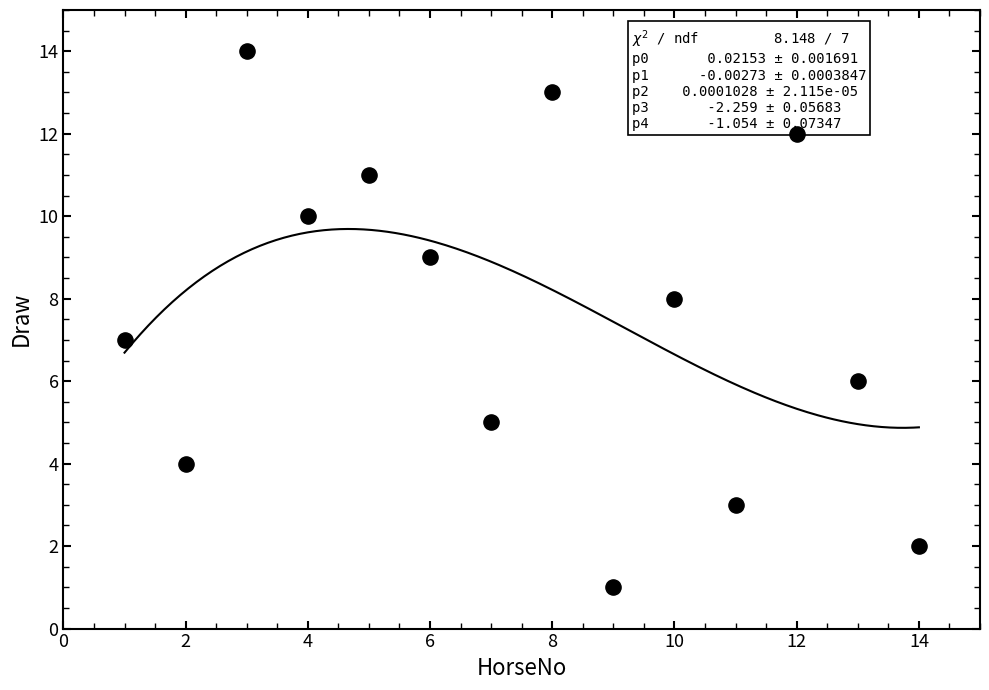

What is the range of Y values (max minus min)?

13